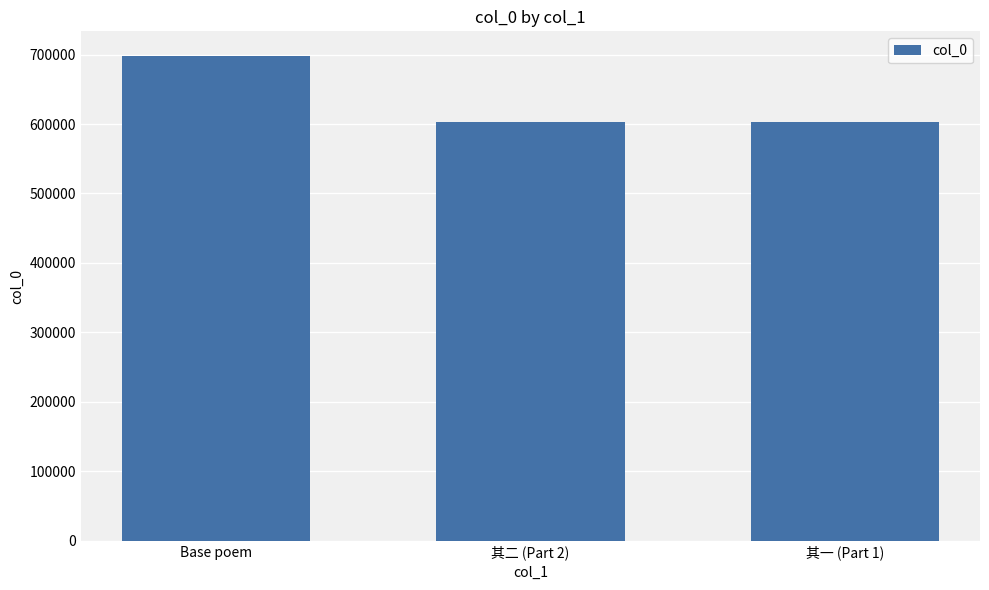

What is the smallest value displayed?

603319